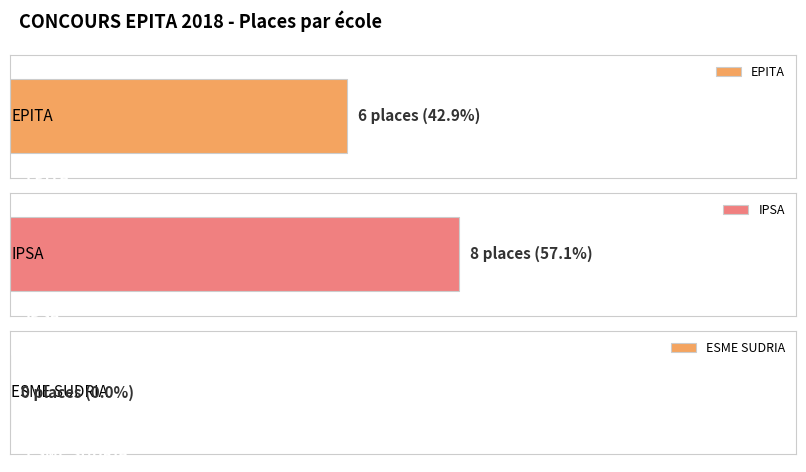

Which has a higher value, EPITA or IPSA?

IPSA